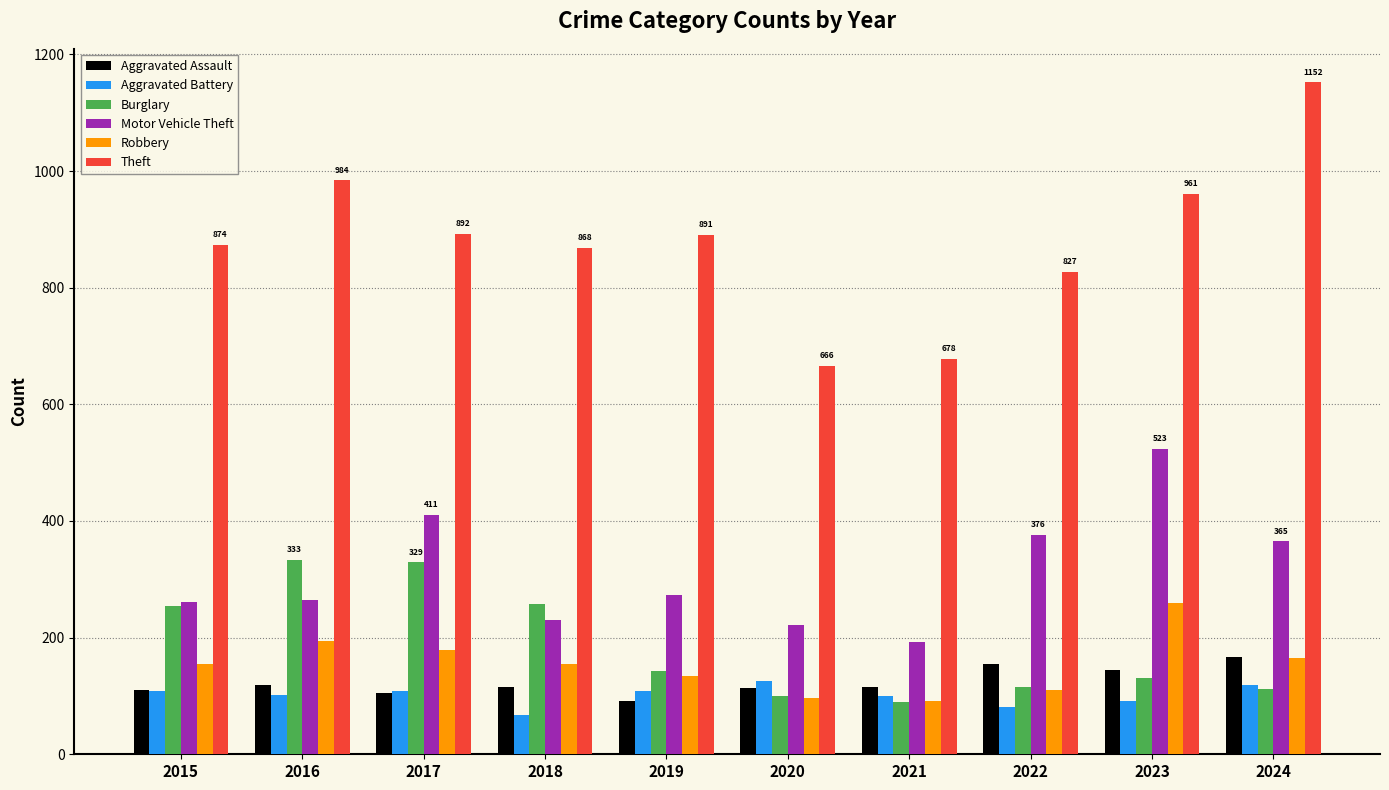

True or false: Motor Vehicle Theft has a value of 469 at 2019.

False